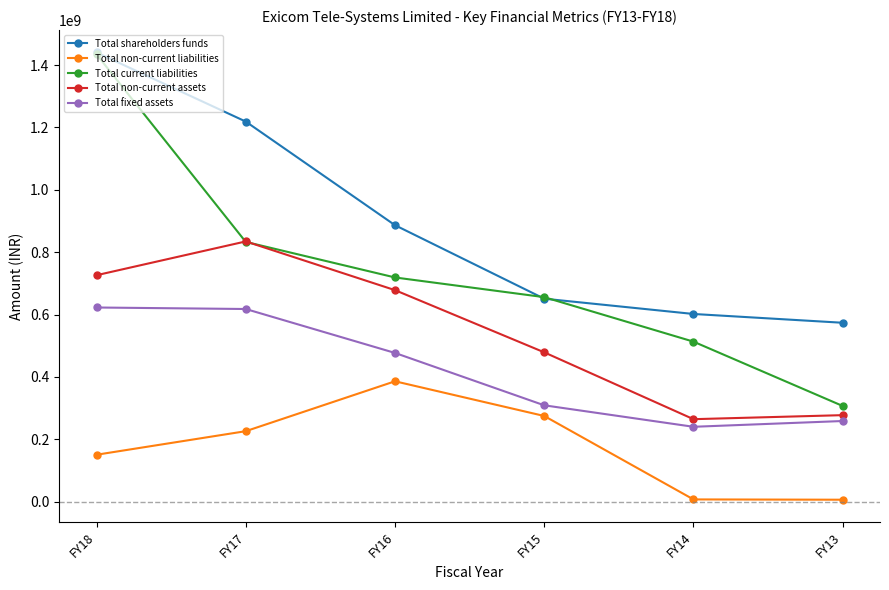

What is the value of the Total non-current liabilities point at the 1st from the left?

150314742